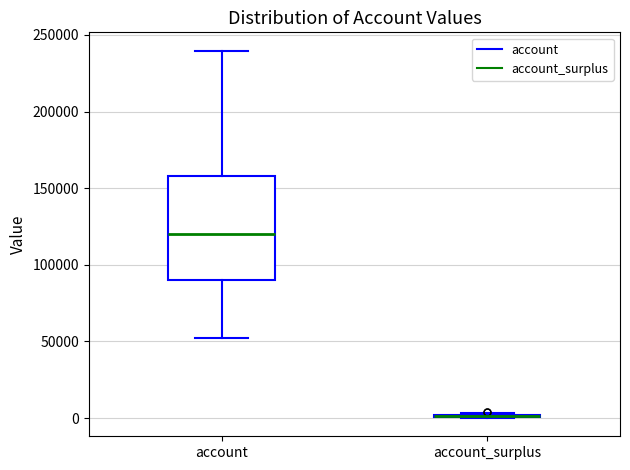

Comparing the boxes themselves (not the whiskers), which one is the tallest?

account